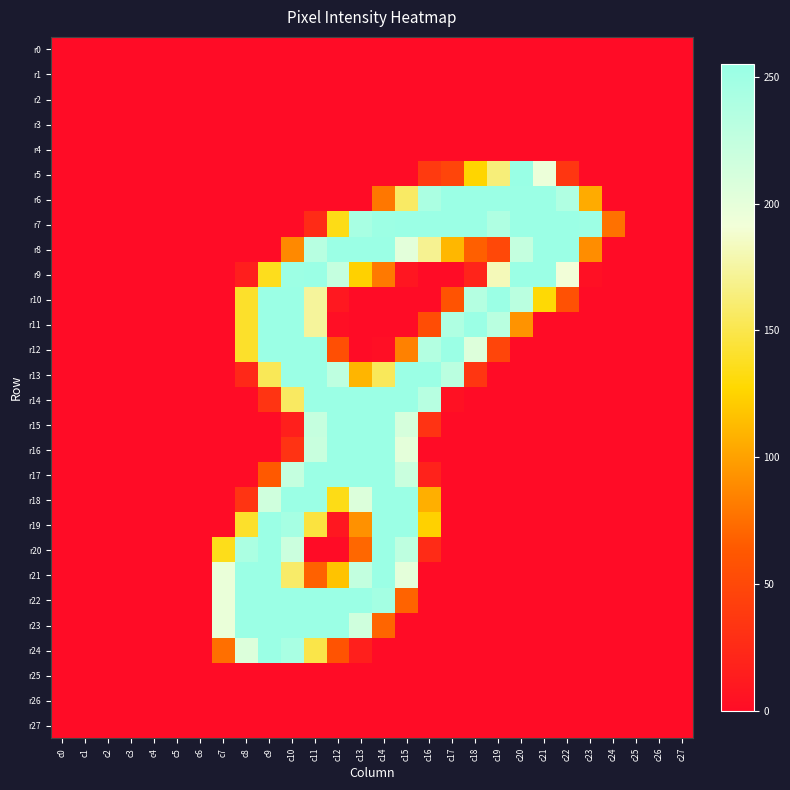

At c9, list the series in order from smallest to largest.

r0, r1, r2, r3, r4, r5, r6, r7, r8, r15, r16, r25, r26, r27, r14, r17, r9, r13, r18, r10, r11, r12, r19, r20, r21, r22, r23, r24